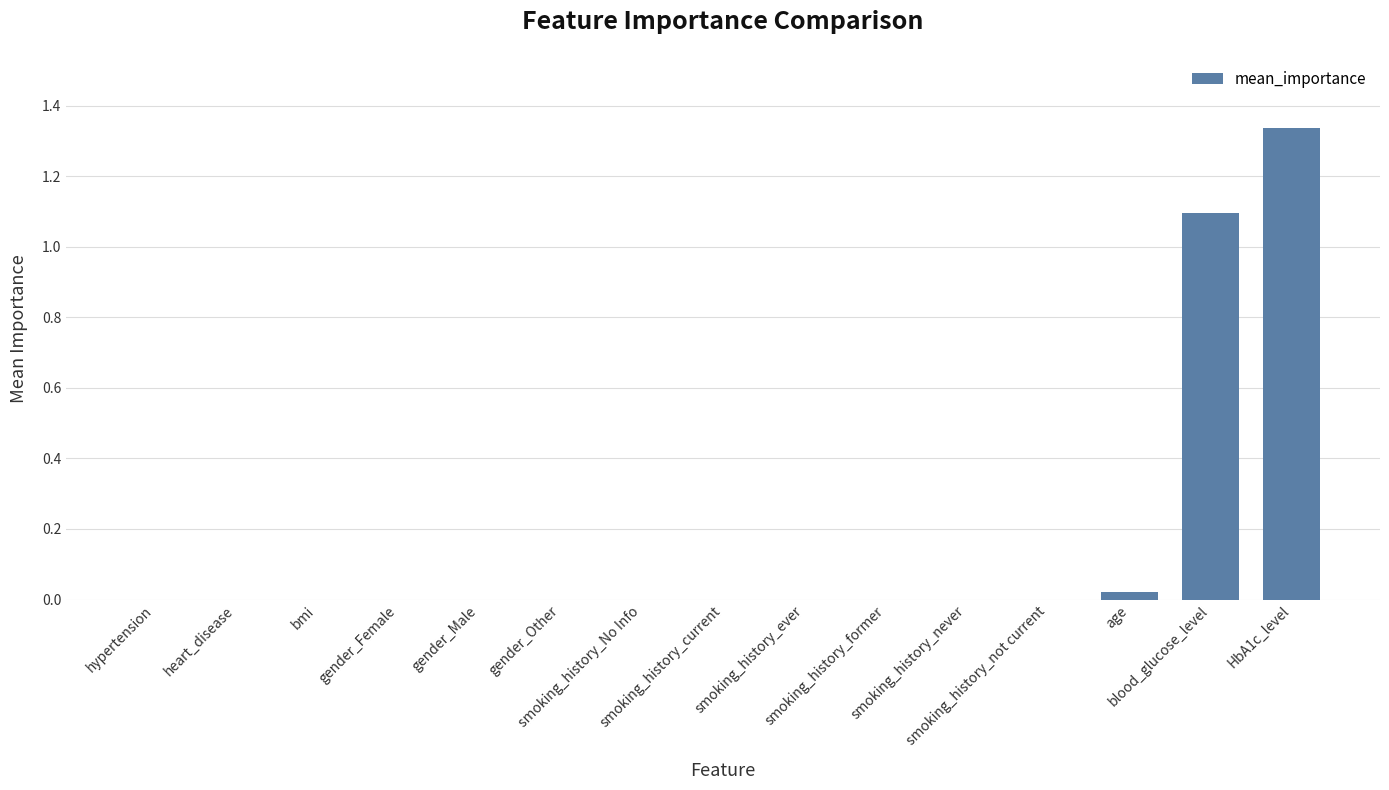

What is the sum of all values?

2.5